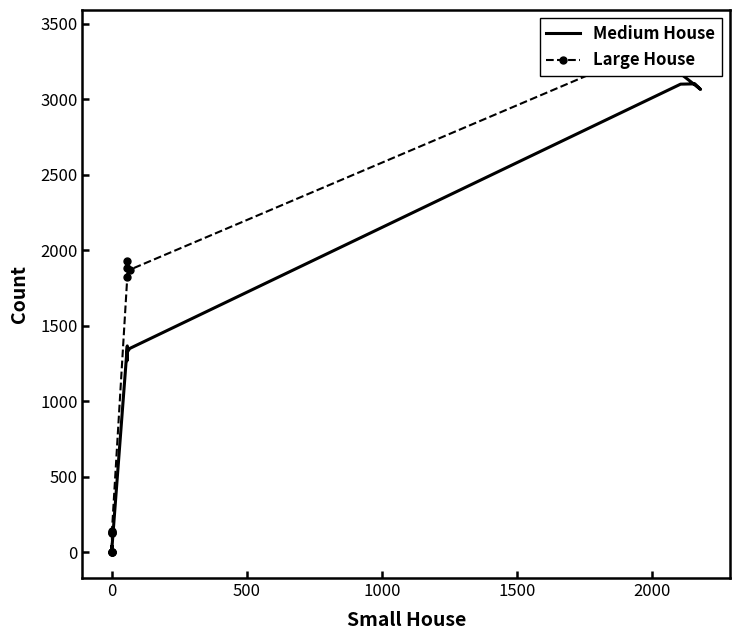

How many values in the Large House series are below 1823?

8